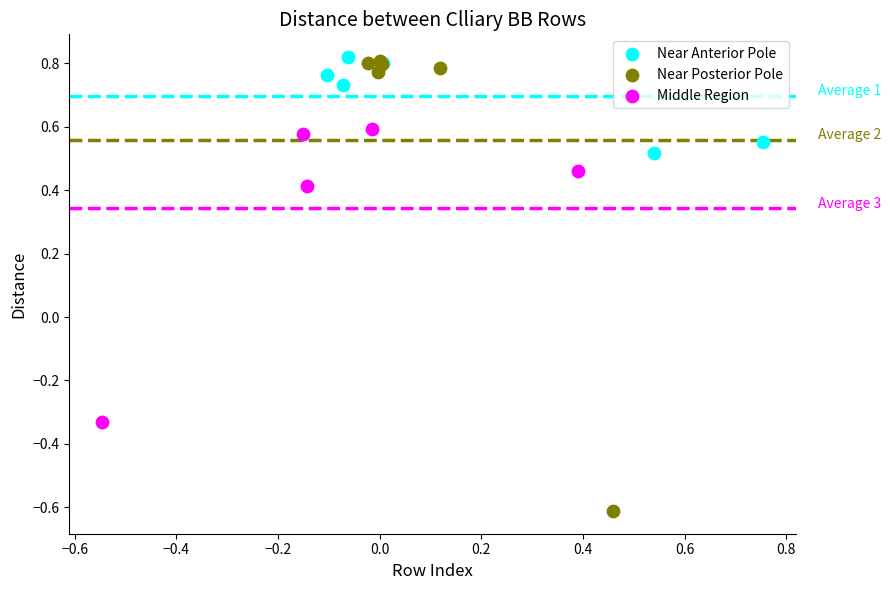

What are all the series names shown in the legend?

Near Anterior Pole, Near Posterior Pole, Middle Region